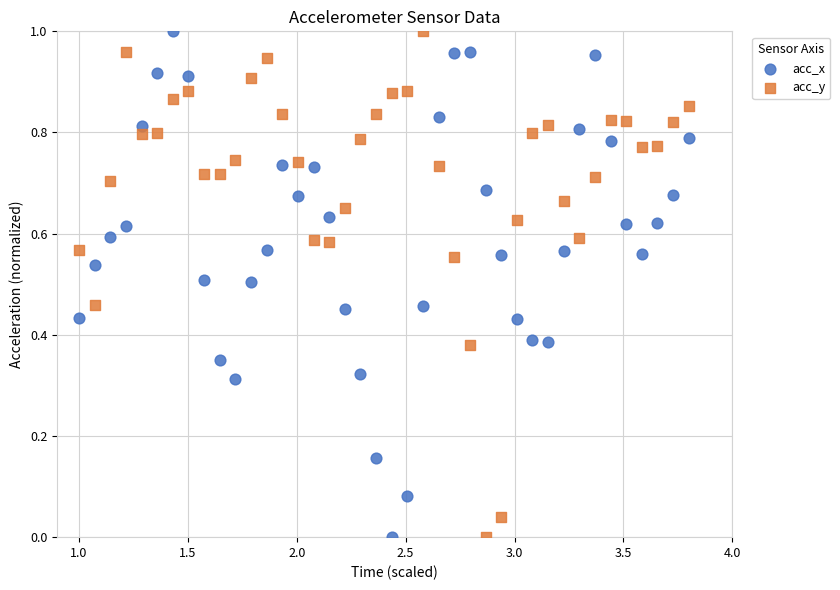

What are all the series names shown in the legend?

acc_x, acc_y